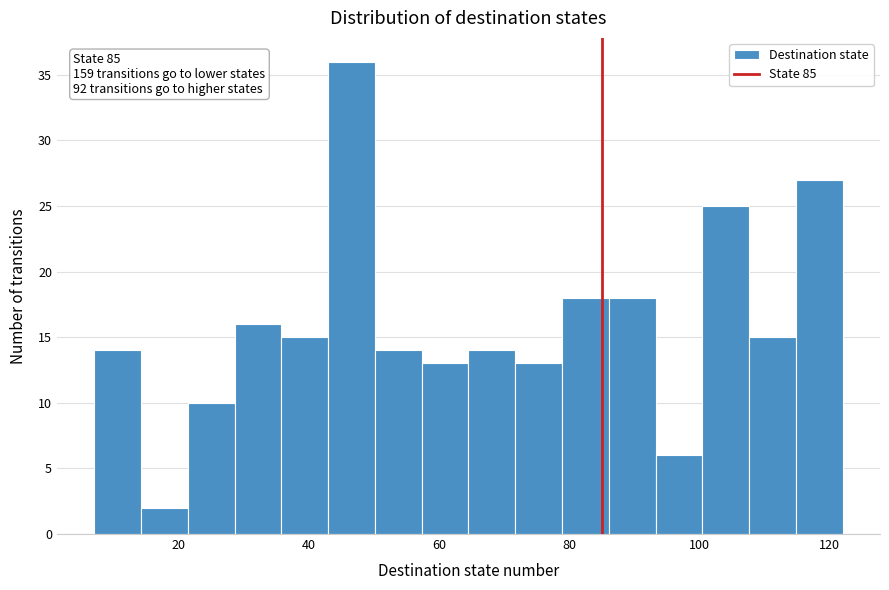

Around what value on the x-axis is the tallest bar? Give the approximate position of its centre, as read against the axis.

46